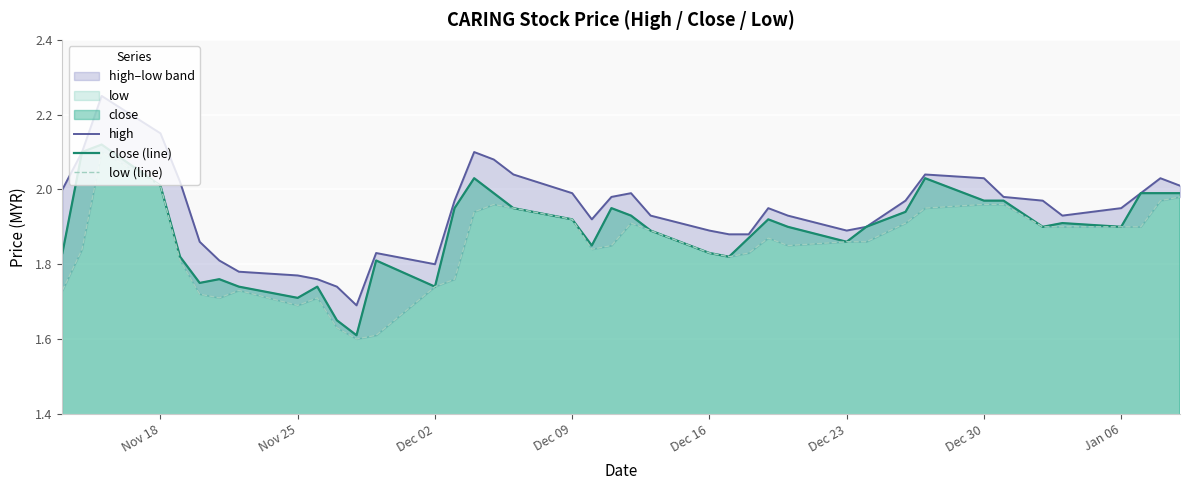

What is the highest value of the high series?

2.2